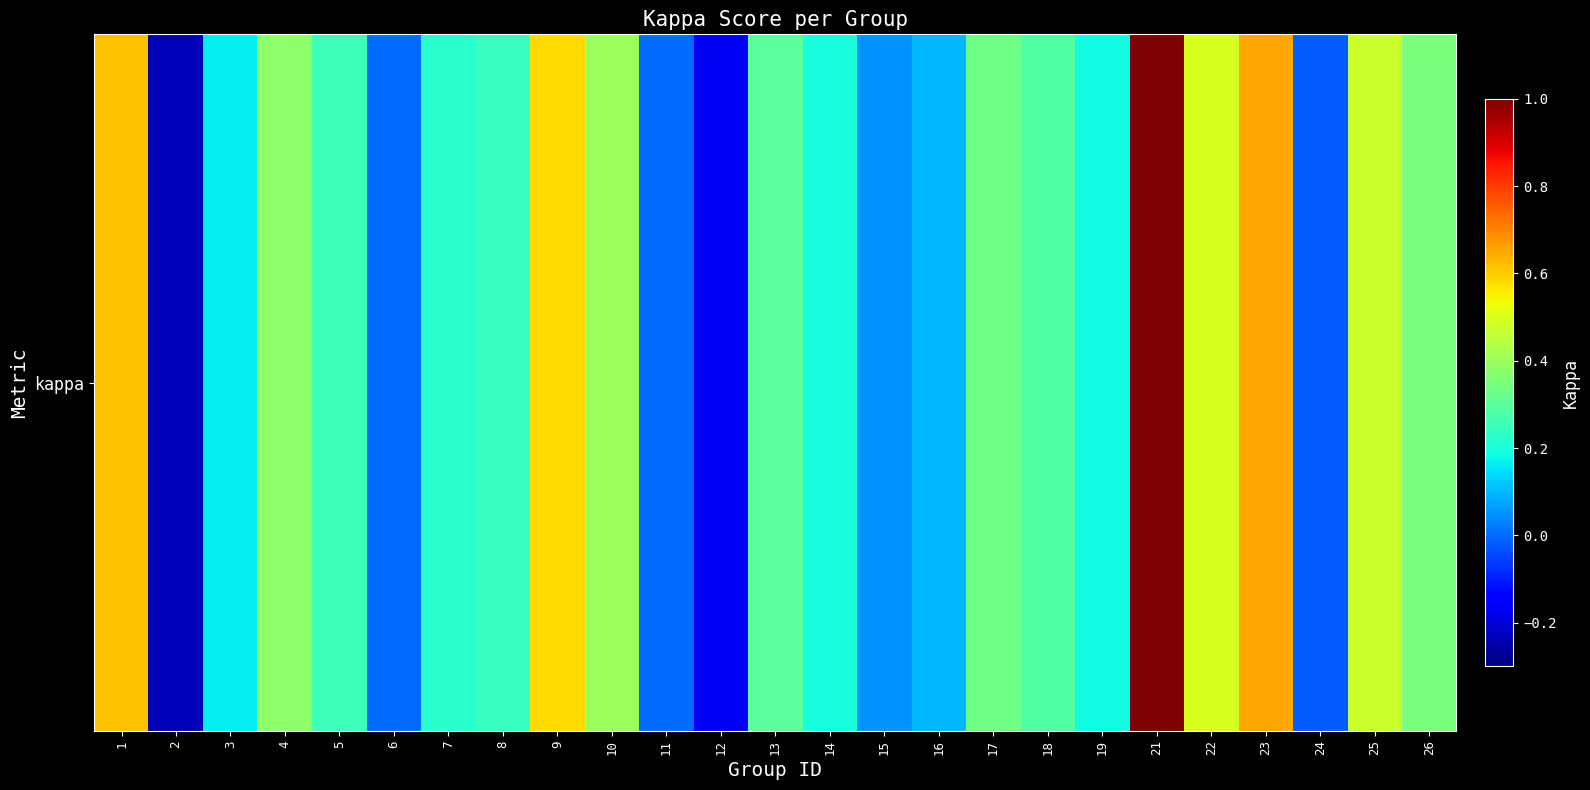

Where is the data nearest to the value 0?

6